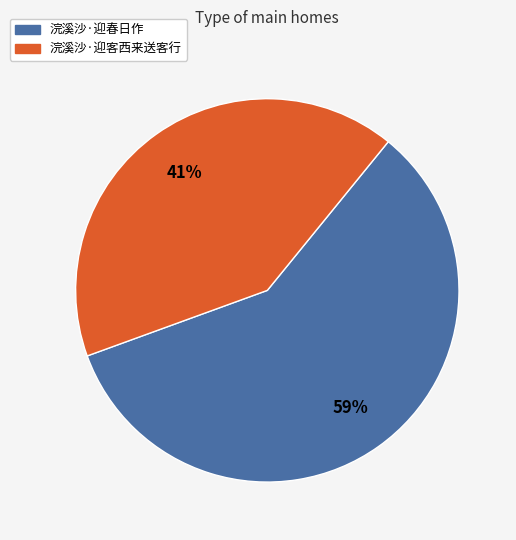

Combined, do 浣溪沙·迎春日作 and 浣溪沙·迎客西来送客行 account for over 50%?

Yes